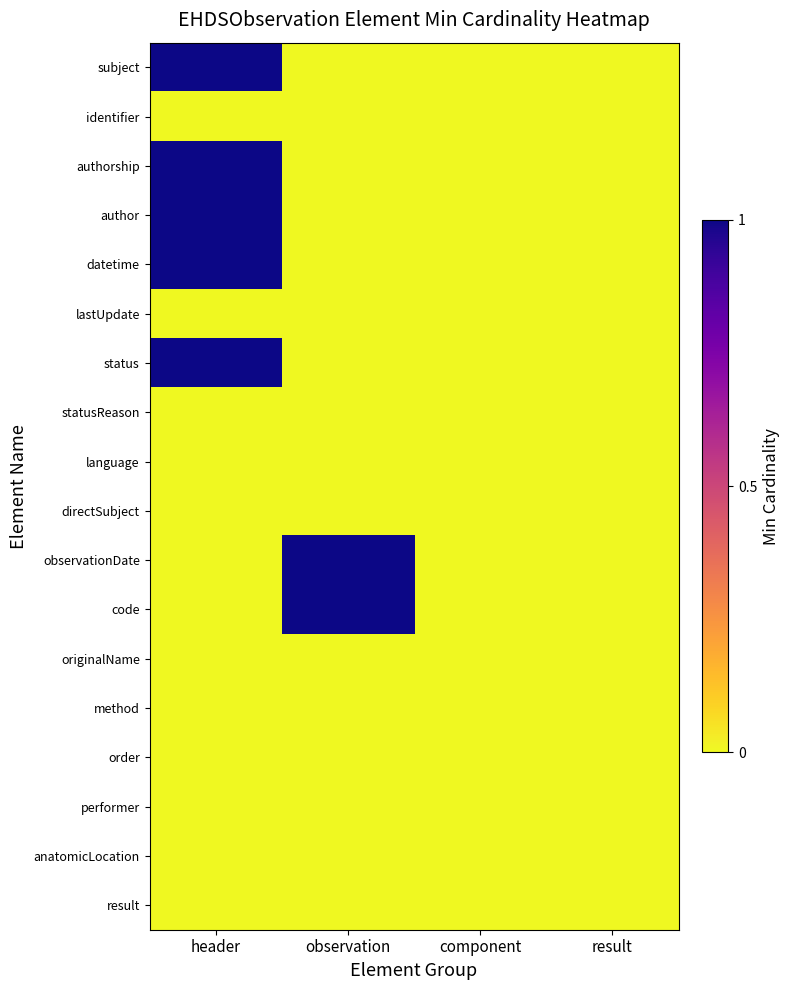

Which series has the largest total across all categories?

subject